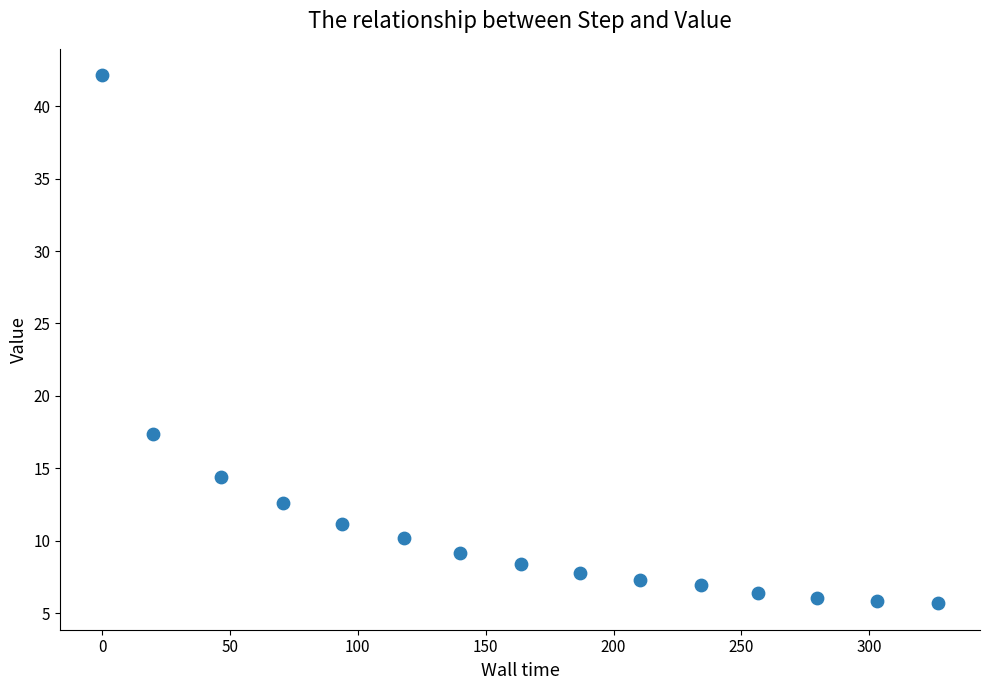

What is the range of Y values (max minus min)?

36.5